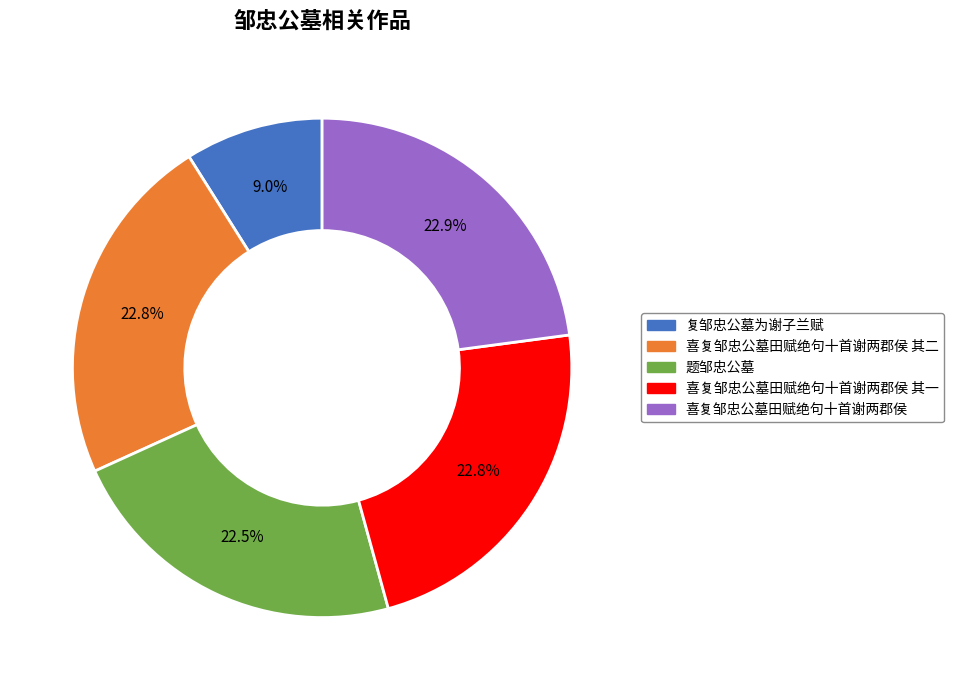

How many segments does this pie chart have?

5